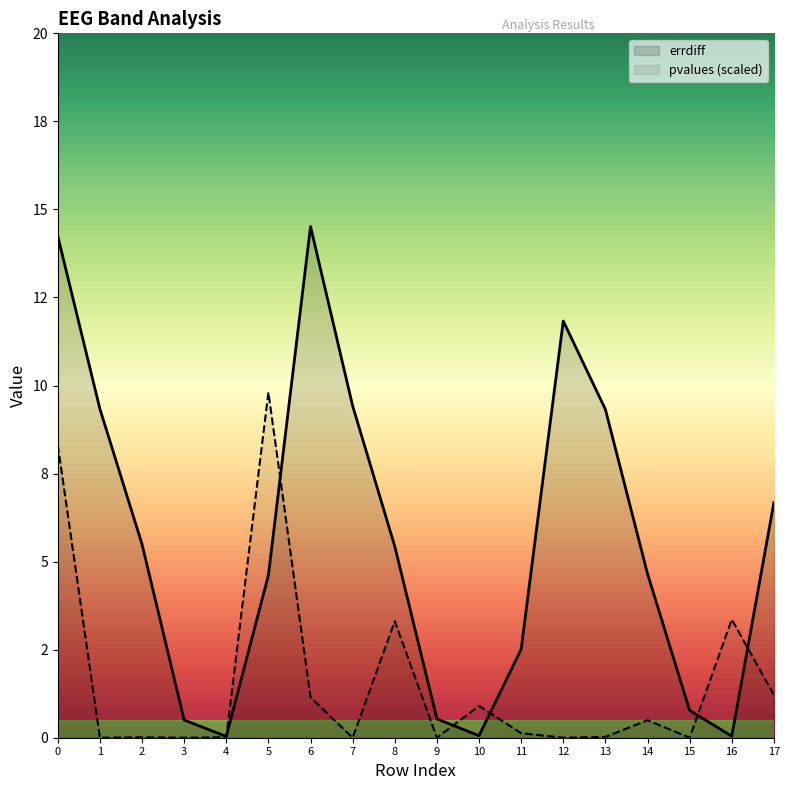

Reading left to right, transcribe all the data shown in this chart.

errdiff: 0=14.2	1=9.3	2=5.5	3=0.5	4=0.0	5=4.6	6=14.5	7=9.4	8=5.4	9=0.5	10=0.1	11=2.5	12=11.8	13=9.3	14=4.7	15=0.8	16=0.0	17=6.7
pvalues (scaled): 0=8.3	1=0.0	2=0.0	3=0.0	4=0.0	5=9.8	6=1.1	7=0.0	8=3.3	9=0.0	10=0.9	11=0.1	12=0.0	13=0.0	14=0.5	15=0.0	16=3.4	17=1.2